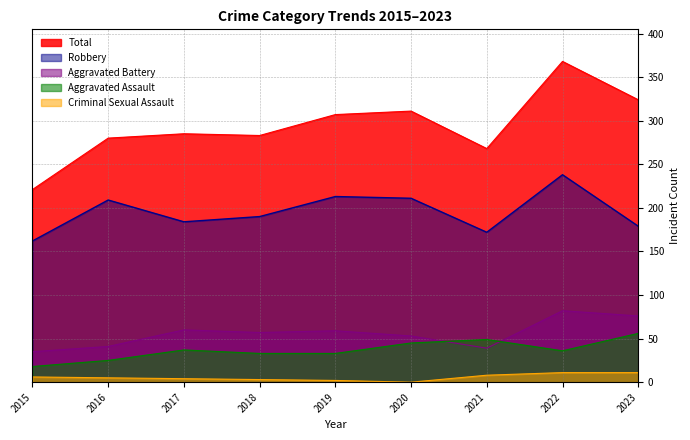

True or false: Criminal Sexual Assault and Aggravated Assault cross at least once.

False